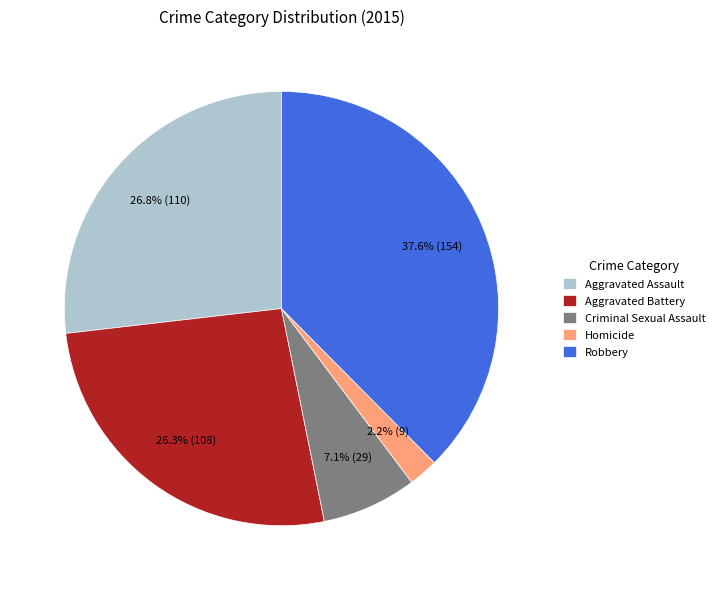

To the nearest percent, what is the average slice percentage?

20%